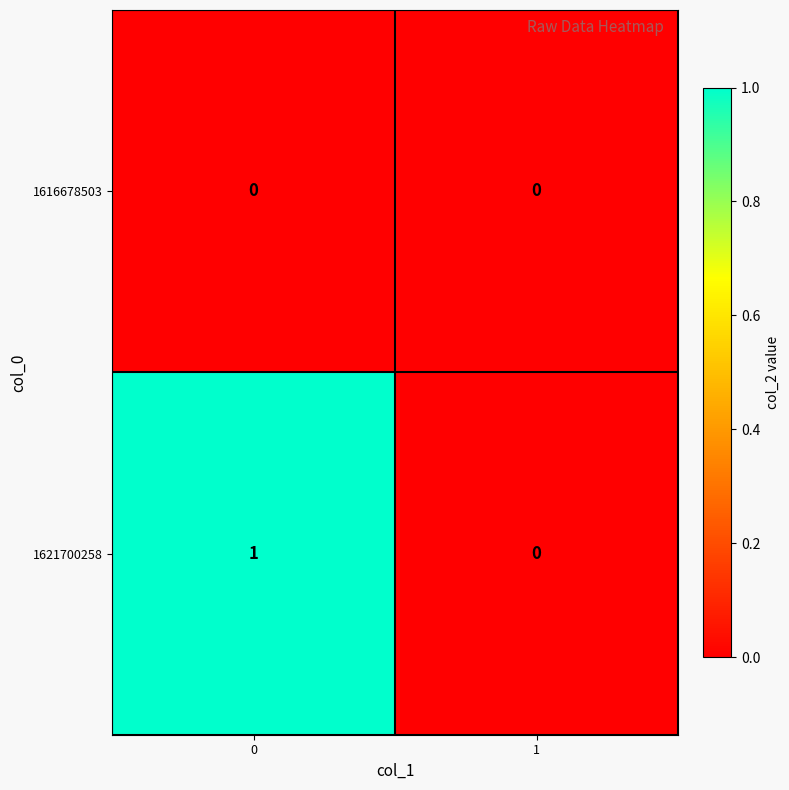

True or false: 1621700258 has a value of -1 at 1.

False